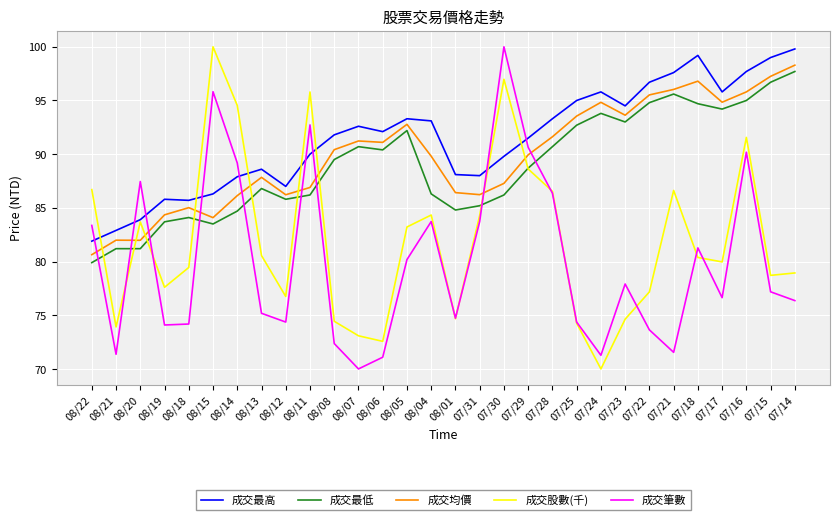

What is the difference between the highest and lowest values at 08/06?

21.0